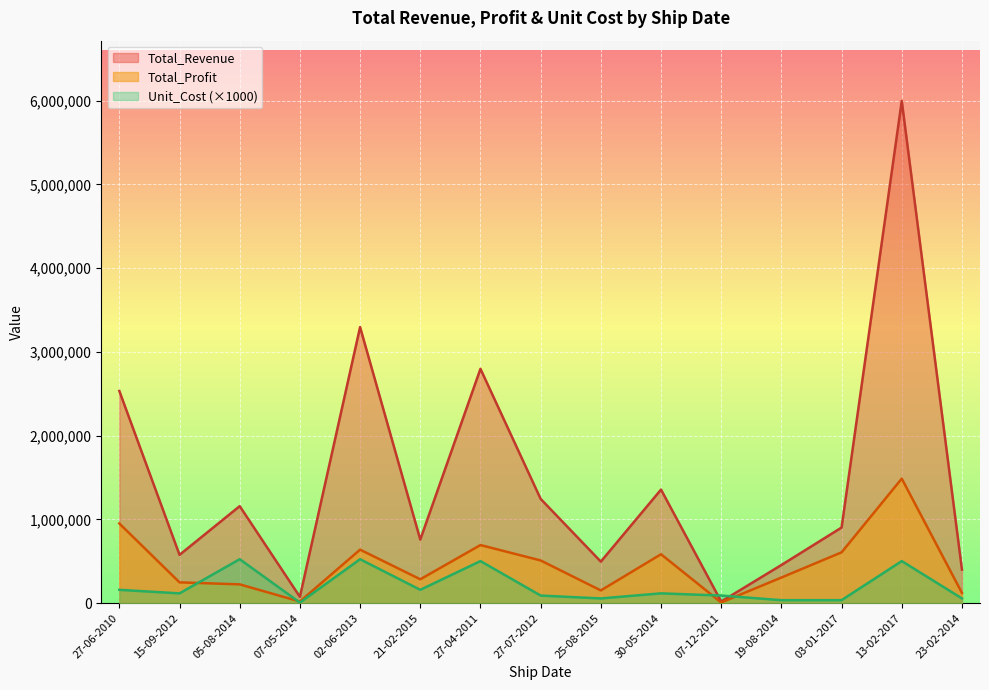

How many data points in Unit_Cost are above 117110?

6